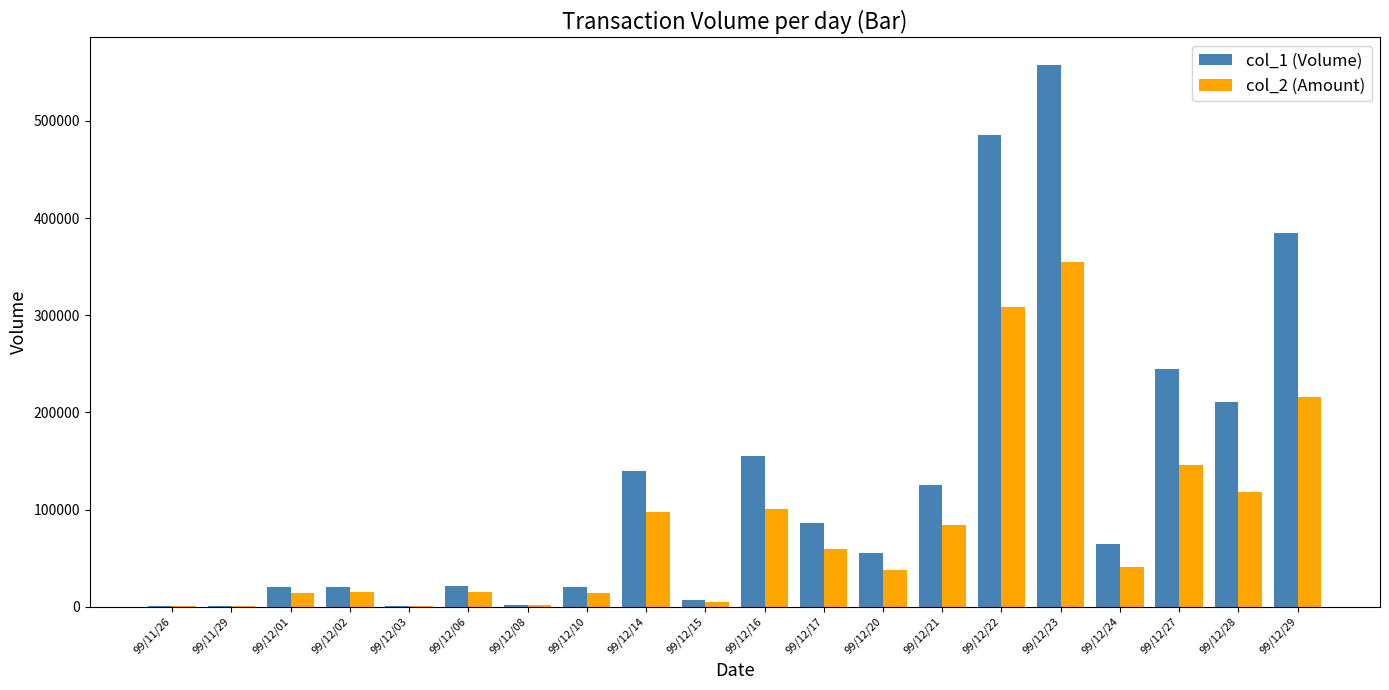

At which category is the sum across all series the highest?

99/12/23